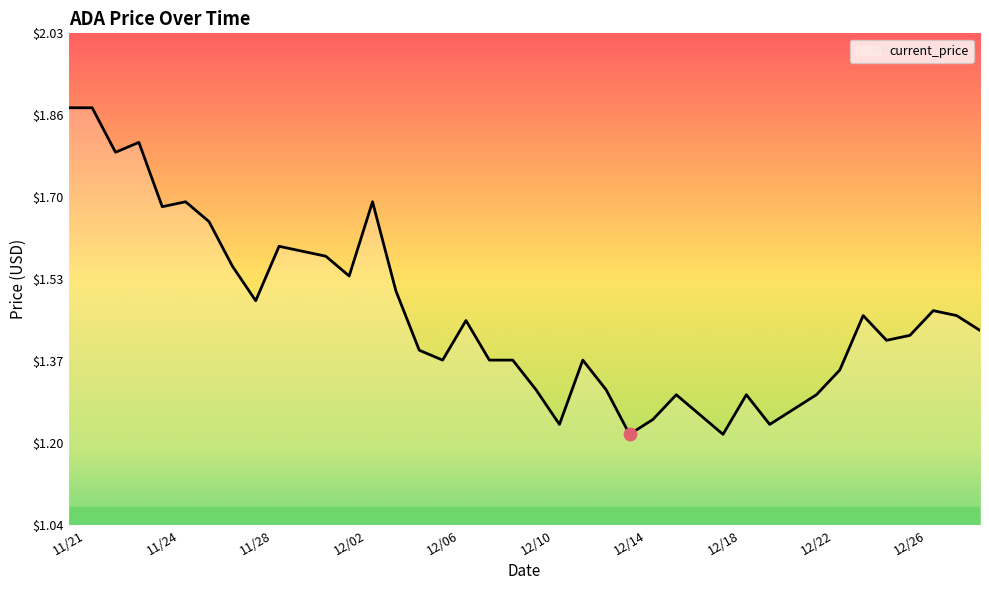

What is the difference between the maximum and minimum values?

0.7